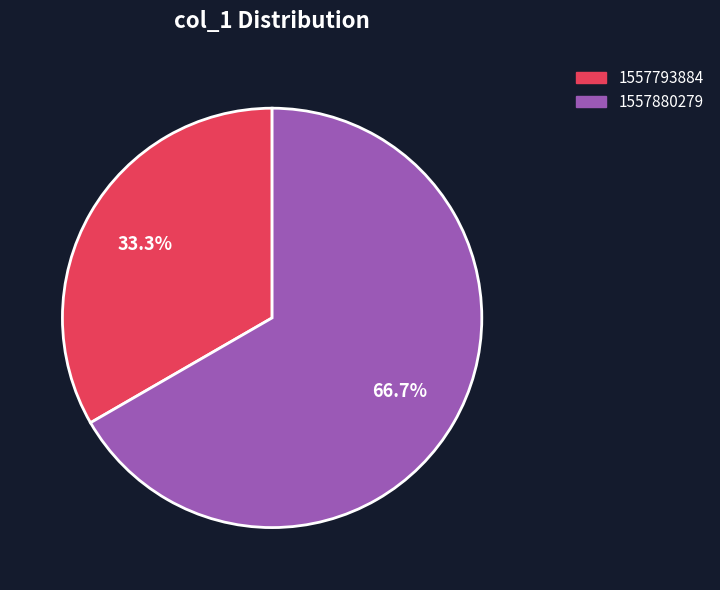

To the nearest percent, what portion does 1557880279 represent?

67%